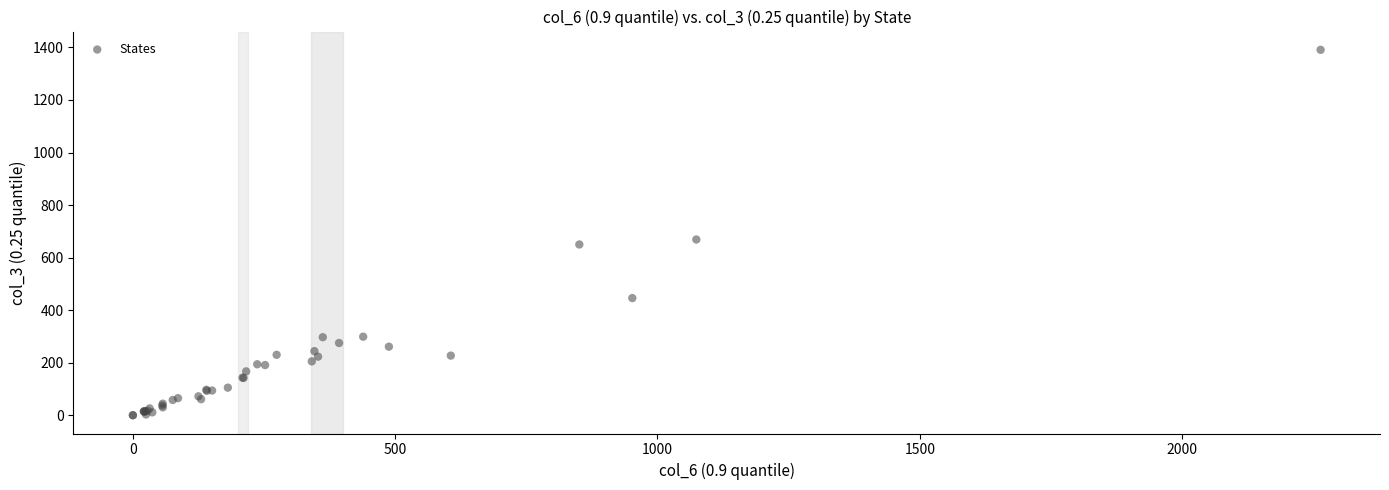

What Y value in the scatter plot is closest to 695?

669